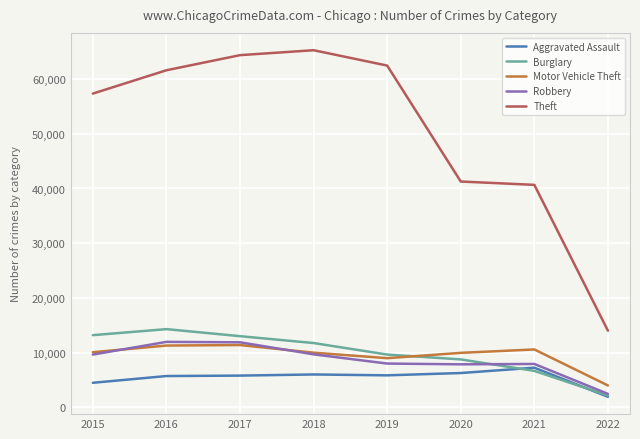

True or false: Motor Vehicle Theft and Aggravated Assault intersect in this chart.

False